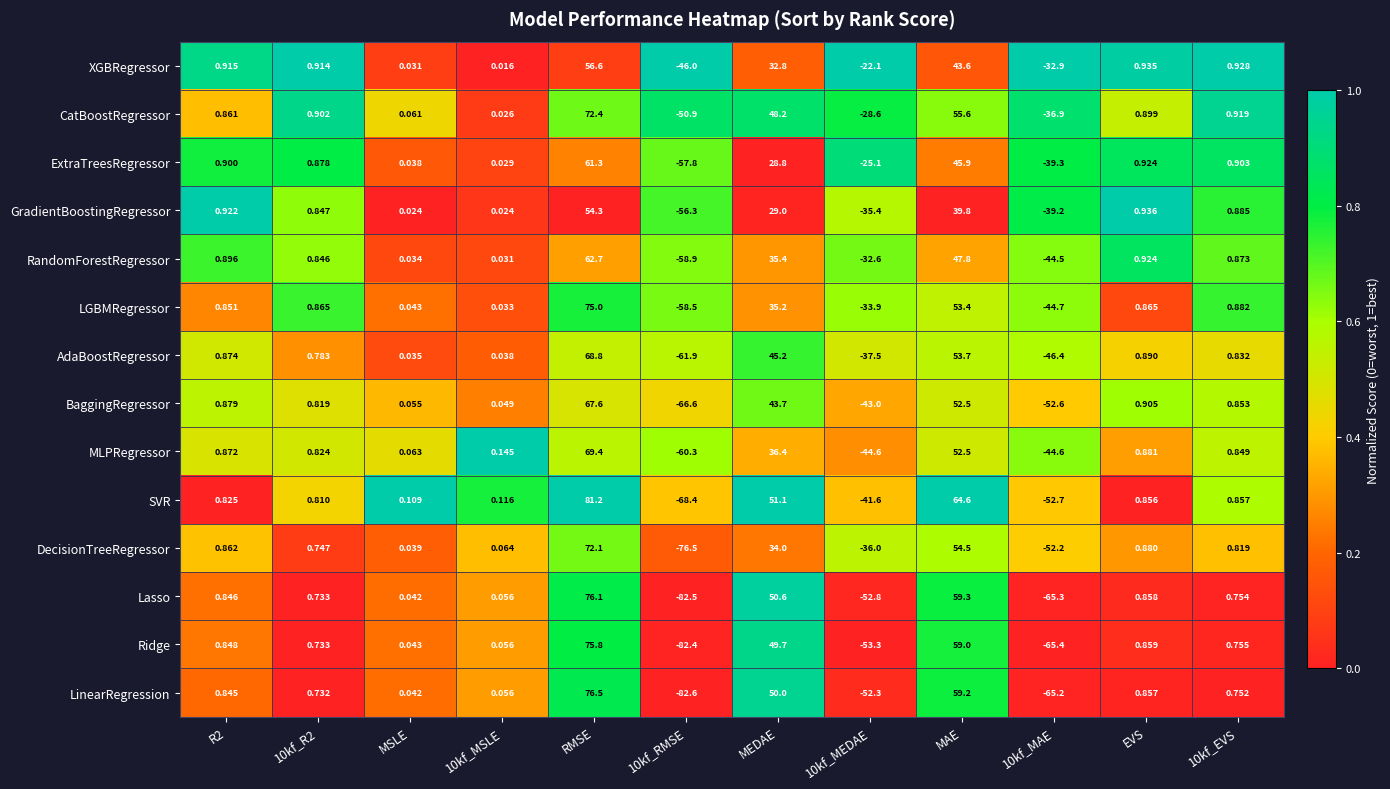

Which series has the largest total across all categories?

CatBoostRegressor